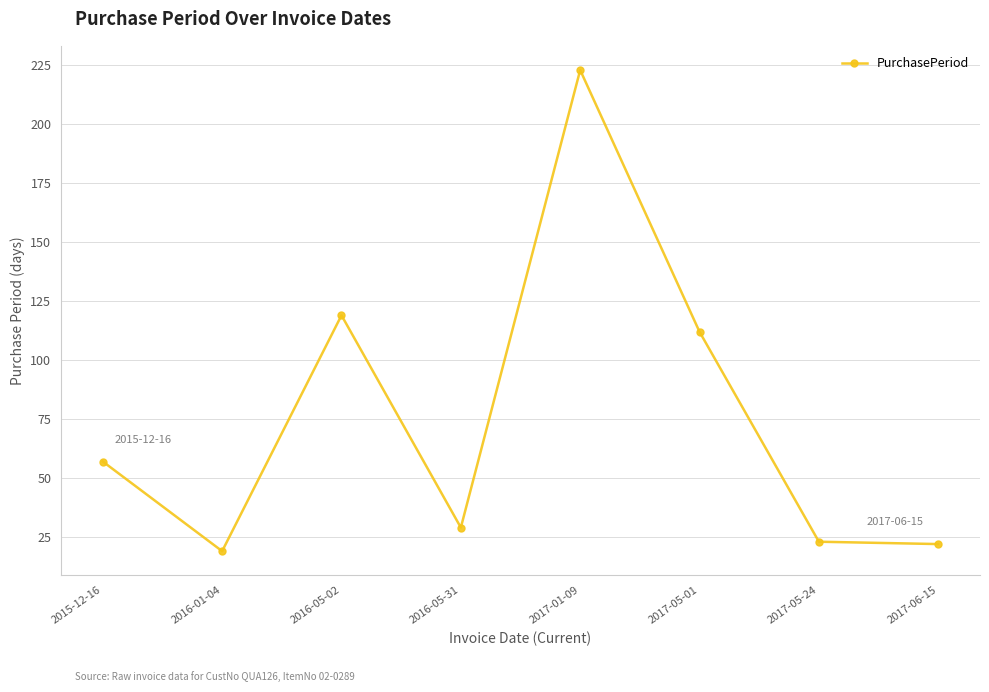

Reading left to right, transcribe all the data shown in this chart.

57	19	119	29	223	112	23	22